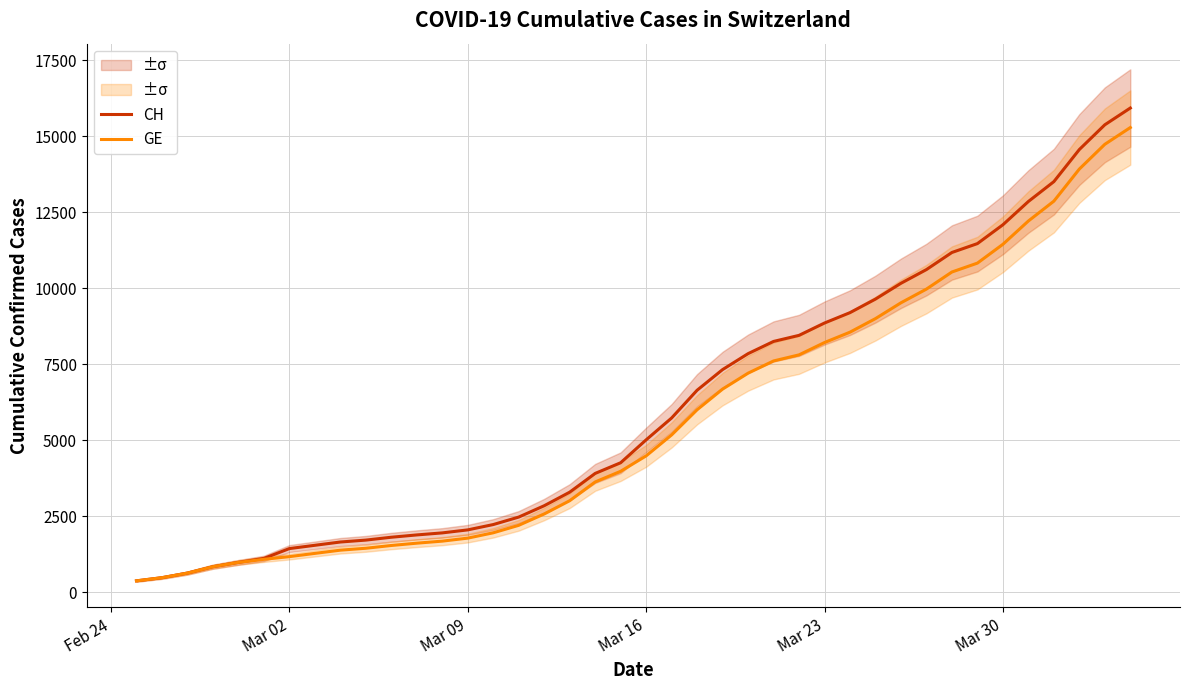

What is the minimum value for GE?

375